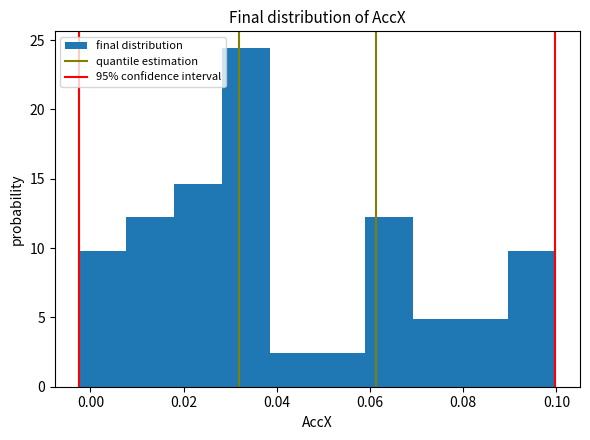

Over which range of the x-axis is the bar tallest?

0.028 to 0.038